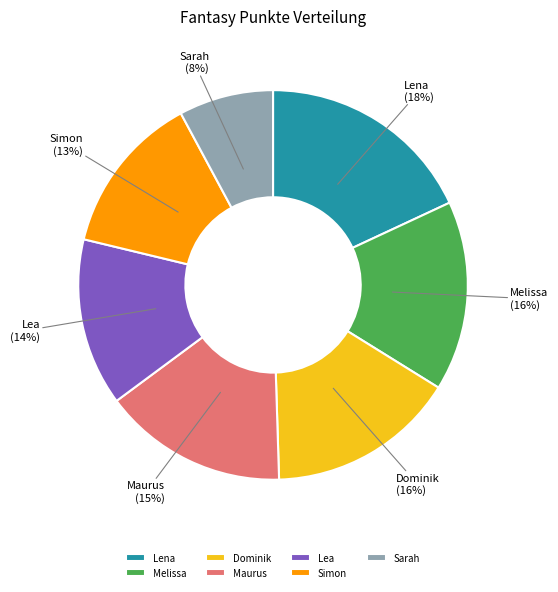

Which has a higher value, Lea or Maurus?

Maurus